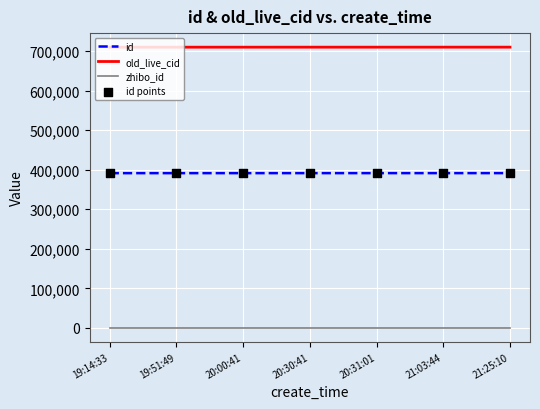

What is the total value across all series at 19:14:33?

1101092